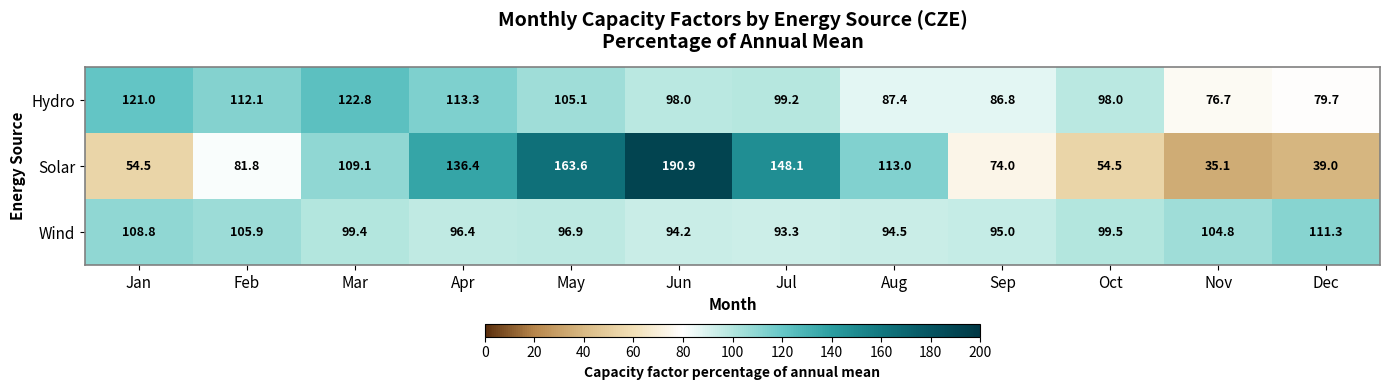

What is the average value of the Solar series?

100.0